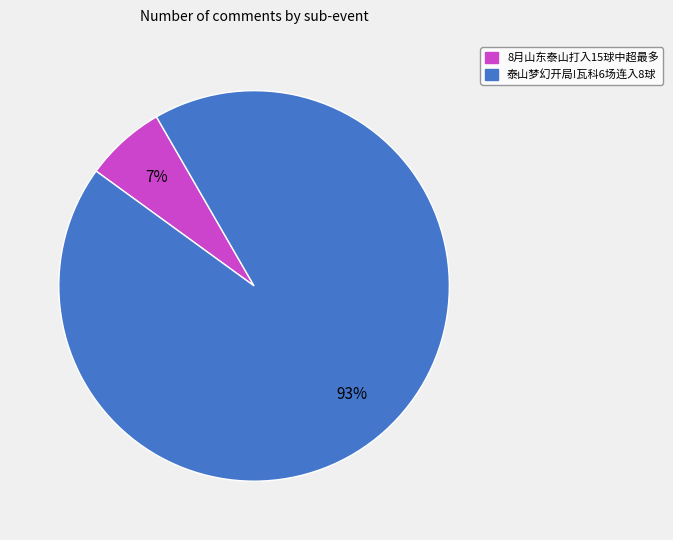

What is the smallest slice in the pie chart?

8月山东泰山打入15球中超最多